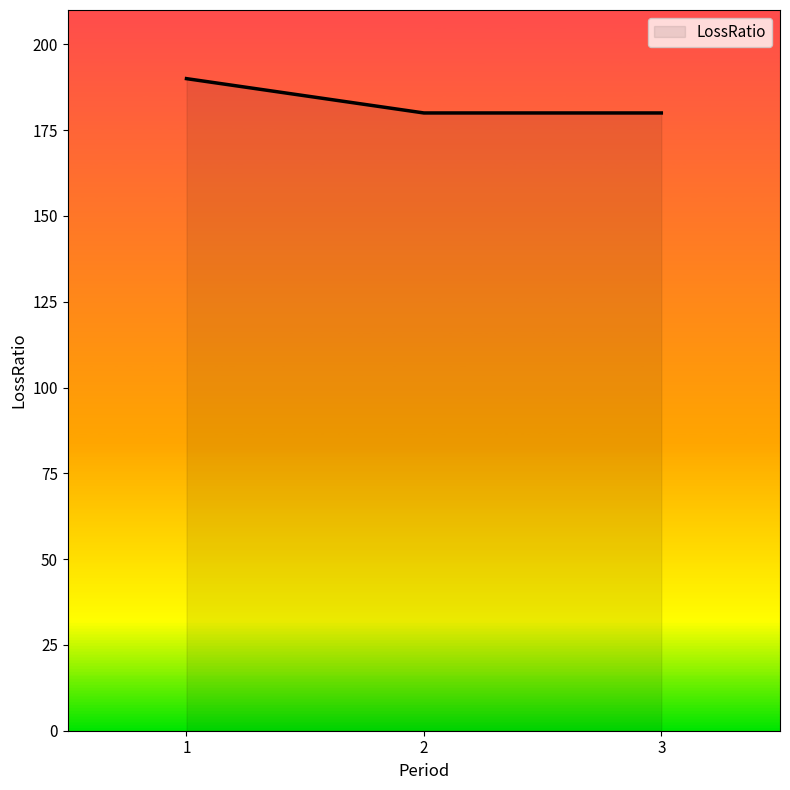

What is the difference between the maximum and second lowest values?

10